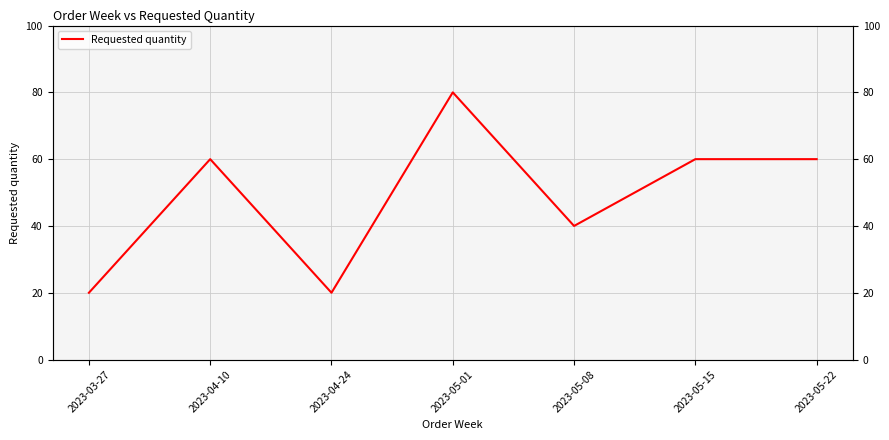

Read the value at 2023-04-24.

20